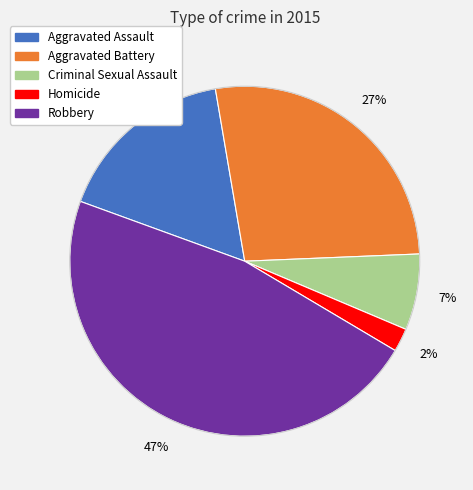

What is the smallest slice in the pie chart?

Homicide